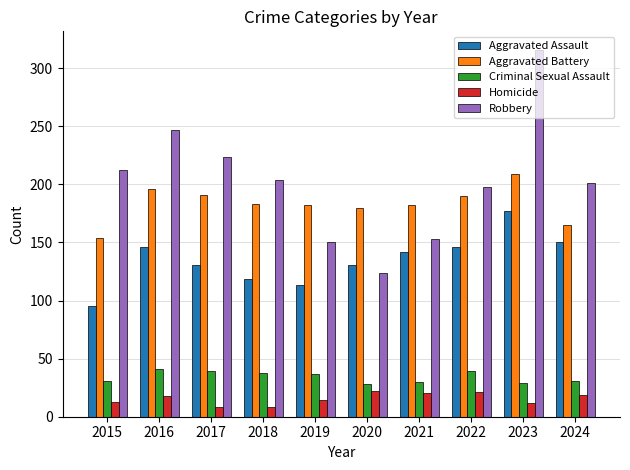

What is the smallest value displayed?

8